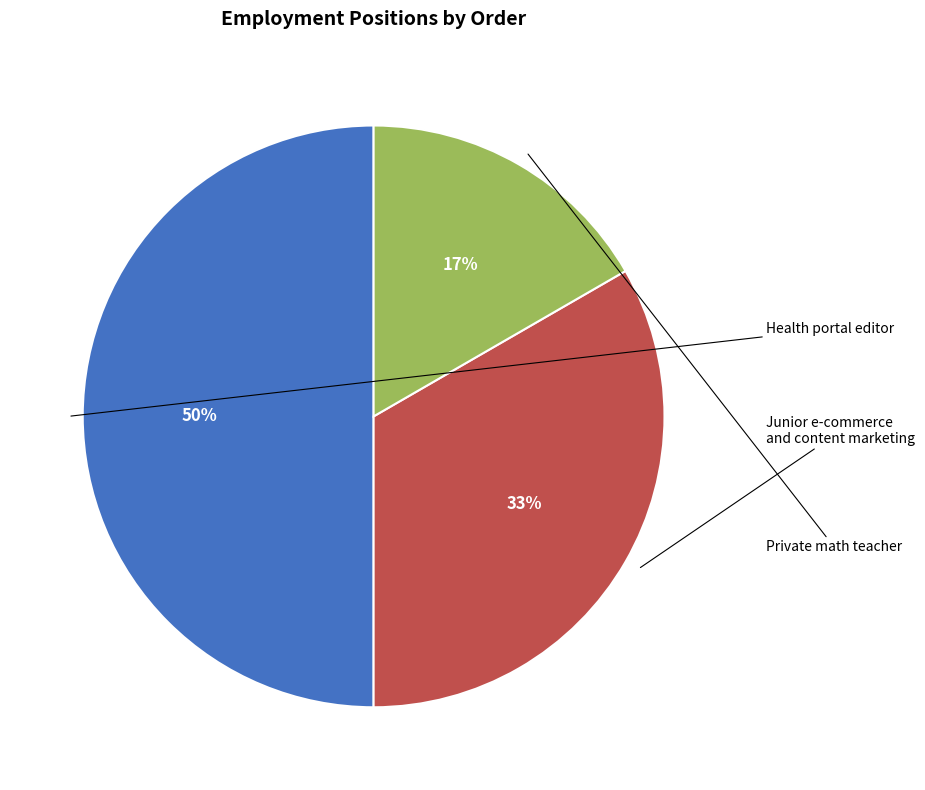

To the nearest percent, what is the difference between the Private math teacher and Junior e-commerce and content marketing slice percentages?

17%